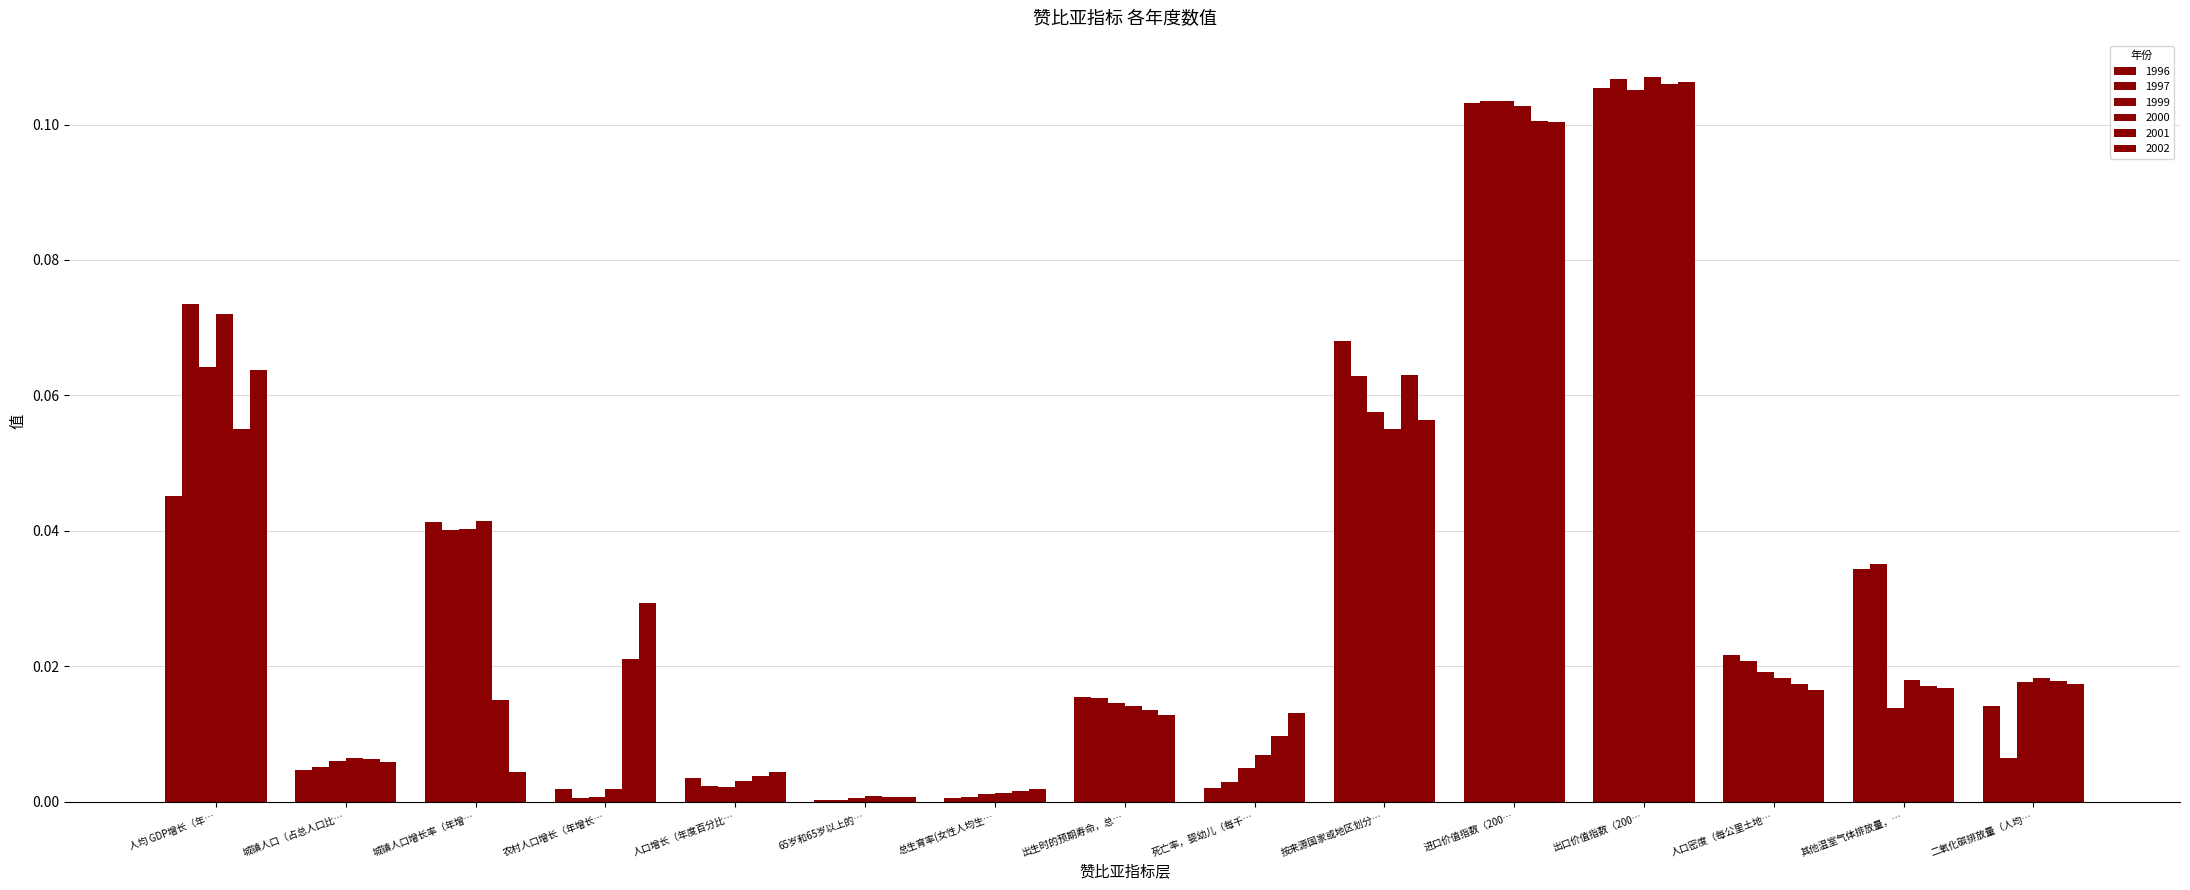

Reading left to right, transcribe all the data shown in this chart.

1996: 人均 GDP增长（年…=0.0	城镇人口（占总人口比…=0.0	城镇人口增长率（年增…=0.0	农村人口增长（年增长…=0.0	人口增长（年度百分比…=0.0	65岁和65岁以上的…=0.0	总生育率(女性人均生…=0.0	出生时的预期寿命，总…=0.0	死亡率，婴幼儿（每千…=0.0	按来源国家或地区划分…=0.1	进口价值指数（200…=0.1	出口价值指数（200…=0.1	人口密度（每公里土地…=0.0	其他温室气体排放量，…=0.0	二氧化碳排放量（人均…=0.0
1997: 人均 GDP增长（年…=0.1	城镇人口（占总人口比…=0.0	城镇人口增长率（年增…=0.0	农村人口增长（年增长…=0.0	人口增长（年度百分比…=0.0	65岁和65岁以上的…=0.0	总生育率(女性人均生…=0.0	出生时的预期寿命，总…=0.0	死亡率，婴幼儿（每千…=0.0	按来源国家或地区划分…=0.1	进口价值指数（200…=0.1	出口价值指数（200…=0.1	人口密度（每公里土地…=0.0	其他温室气体排放量，…=0.0	二氧化碳排放量（人均…=0.0
1999: 人均 GDP增长（年…=0.1	城镇人口（占总人口比…=0.0	城镇人口增长率（年增…=0.0	农村人口增长（年增长…=0.0	人口增长（年度百分比…=0.0	65岁和65岁以上的…=0.0	总生育率(女性人均生…=0.0	出生时的预期寿命，总…=0.0	死亡率，婴幼儿（每千…=0.0	按来源国家或地区划分…=0.1	进口价值指数（200…=0.1	出口价值指数（200…=0.1	人口密度（每公里土地…=0.0	其他温室气体排放量，…=0.0	二氧化碳排放量（人均…=0.0
2000: 人均 GDP增长（年…=0.1	城镇人口（占总人口比…=0.0	城镇人口增长率（年增…=0.0	农村人口增长（年增长…=0.0	人口增长（年度百分比…=0.0	65岁和65岁以上的…=0.0	总生育率(女性人均生…=0.0	出生时的预期寿命，总…=0.0	死亡率，婴幼儿（每千…=0.0	按来源国家或地区划分…=0.1	进口价值指数（200…=0.1	出口价值指数（200…=0.1	人口密度（每公里土地…=0.0	其他温室气体排放量，…=0.0	二氧化碳排放量（人均…=0.0
2001: 人均 GDP增长（年…=0.1	城镇人口（占总人口比…=0.0	城镇人口增长率（年增…=0.0	农村人口增长（年增长…=0.0	人口增长（年度百分比…=0.0	65岁和65岁以上的…=0.0	总生育率(女性人均生…=0.0	出生时的预期寿命，总…=0.0	死亡率，婴幼儿（每千…=0.0	按来源国家或地区划分…=0.1	进口价值指数（200…=0.1	出口价值指数（200…=0.1	人口密度（每公里土地…=0.0	其他温室气体排放量，…=0.0	二氧化碳排放量（人均…=0.0
2002: 人均 GDP增长（年…=0.1	城镇人口（占总人口比…=0.0	城镇人口增长率（年增…=0.0	农村人口增长（年增长…=0.0	人口增长（年度百分比…=0.0	65岁和65岁以上的…=0.0	总生育率(女性人均生…=0.0	出生时的预期寿命，总…=0.0	死亡率，婴幼儿（每千…=0.0	按来源国家或地区划分…=0.1	进口价值指数（200…=0.1	出口价值指数（200…=0.1	人口密度（每公里土地…=0.0	其他温室气体排放量，…=0.0	二氧化碳排放量（人均…=0.0